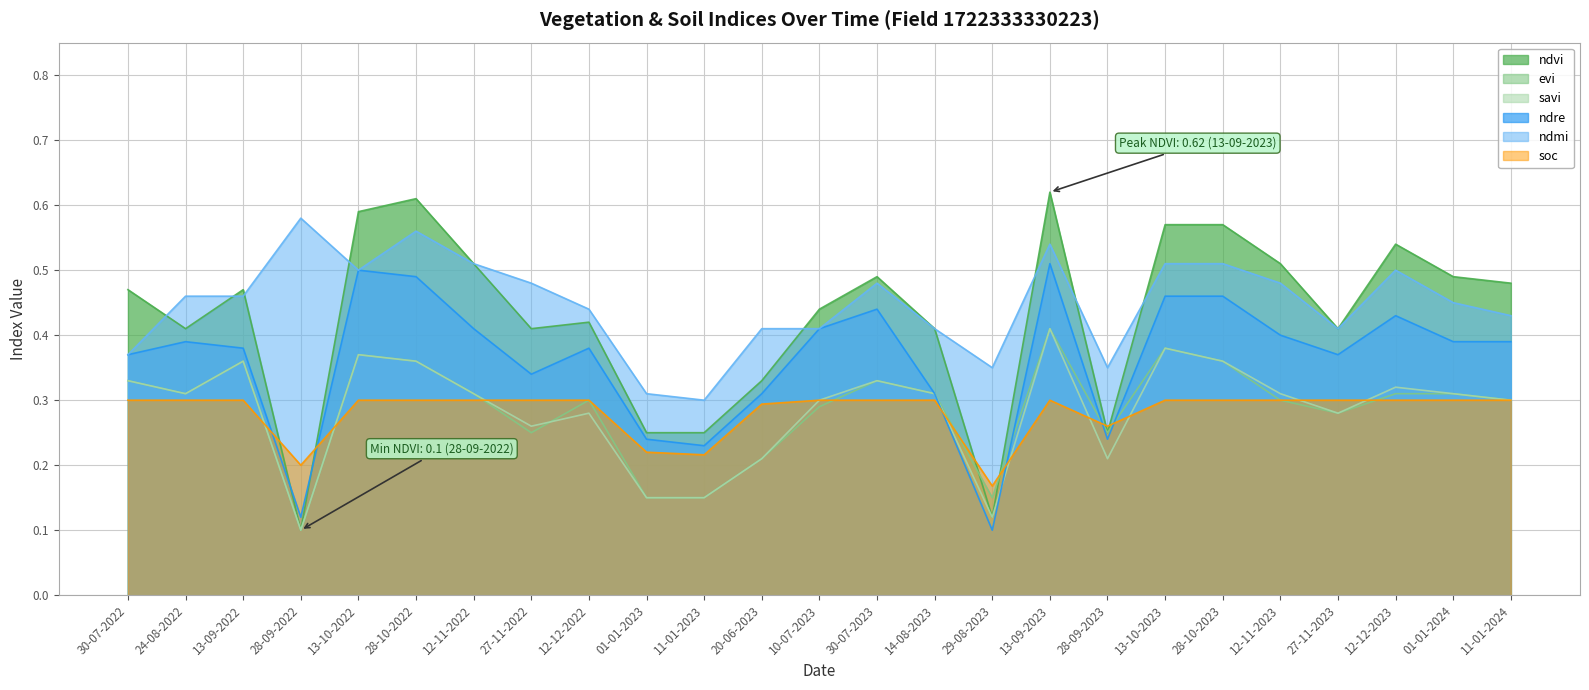

How many series are shown in this chart?

6